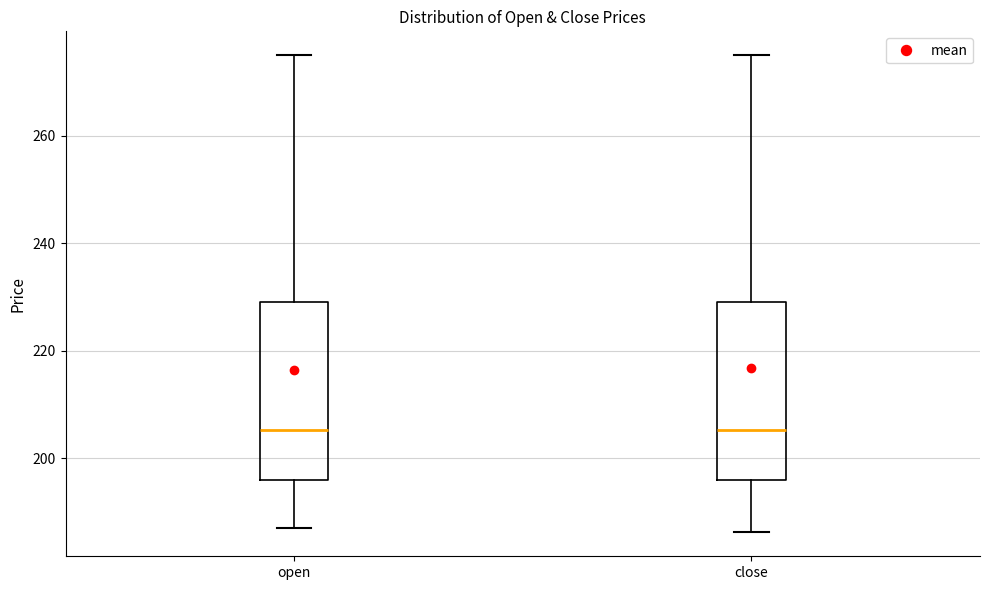

Reading left to right, read every box against the y-axis: the position of its median line, the range the box covers, and the ends of its whiskers. The values are not printed on the chart, so give them approximately, as read against the axis.

open: median 206, box 196 to 230, whiskers 188 to 274
close: median 206, box 196 to 230, whiskers 186 to 274